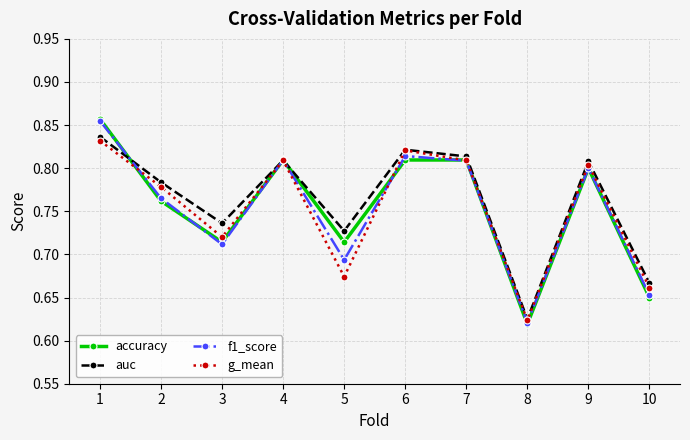

True or false: g_mean has more than 0 interior local peaks.

True